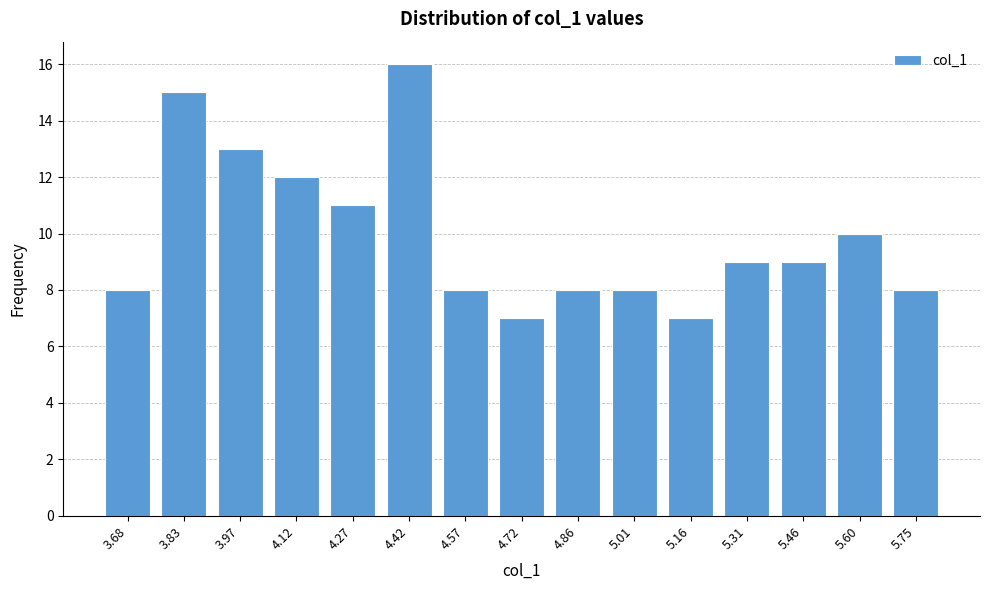

Reading left to right, transcribe all the data shown in this chart.

8	15	13	12	11	16	8	7	8	8	7	9	9	10	8